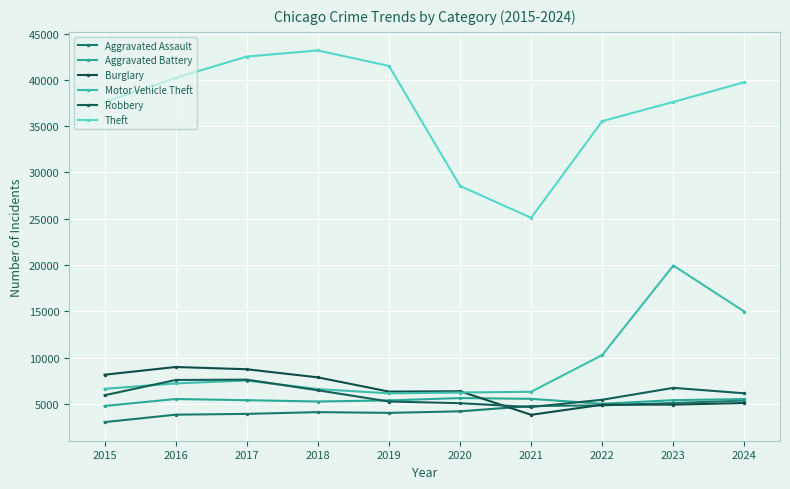

Count the number of categories in the chart.

10